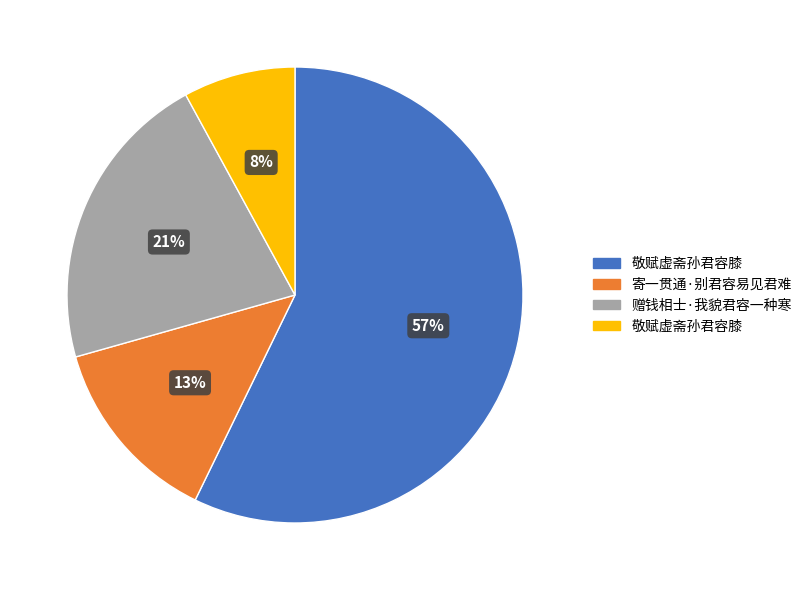

To the nearest percent, what is the difference between the largest and smallest slice percentages?

49%